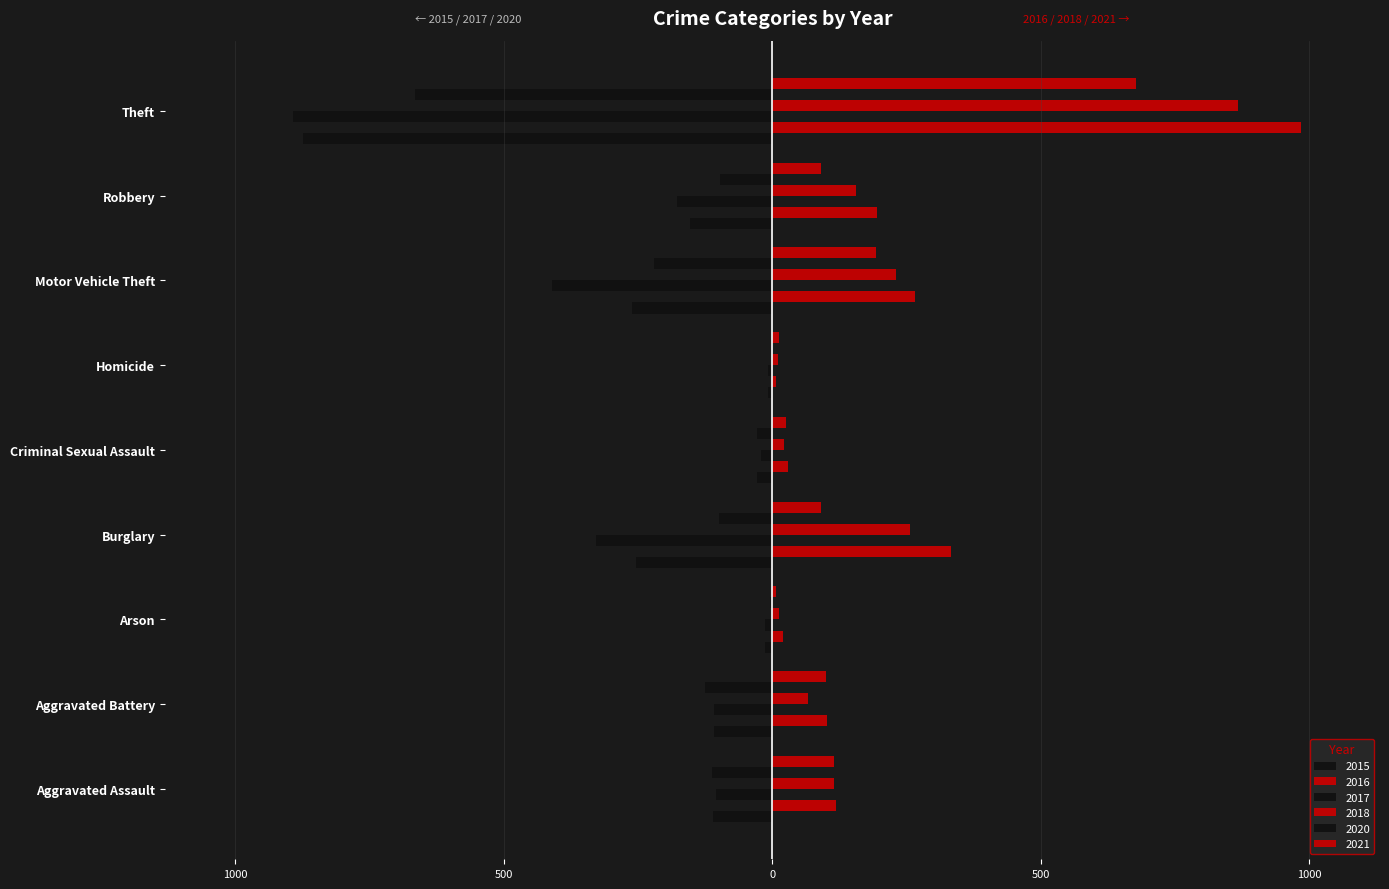

Reading left to right, list all the values displayed in this chart.

2015: Aggravated Assault=-110	Aggravated Battery=-108	Arson=-13	Burglary=-254	Criminal Sexual Assault=-28	Homicide=-9	Motor Vehicle Theft=-261	Robbery=-154	Theft=-874
2016: Aggravated Assault=118	Aggravated Battery=102	Arson=20	Burglary=333	Criminal Sexual Assault=30	Homicide=7	Motor Vehicle Theft=265	Robbery=194	Theft=984
2017: Aggravated Assault=-105	Aggravated Battery=-108	Arson=-14	Burglary=-329	Criminal Sexual Assault=-21	Homicide=-8	Motor Vehicle Theft=-411	Robbery=-178	Theft=-892
2018: Aggravated Assault=115	Aggravated Battery=67	Arson=12	Burglary=257	Criminal Sexual Assault=21	Homicide=10	Motor Vehicle Theft=231	Robbery=155	Theft=868
2020: Aggravated Assault=-113	Aggravated Battery=-125	Arson=-4	Burglary=-100	Criminal Sexual Assault=-28	Homicide=-2	Motor Vehicle Theft=-221	Robbery=-97	Theft=-666
2021: Aggravated Assault=115	Aggravated Battery=100	Arson=6	Burglary=90	Criminal Sexual Assault=26	Homicide=13	Motor Vehicle Theft=193	Robbery=91	Theft=678